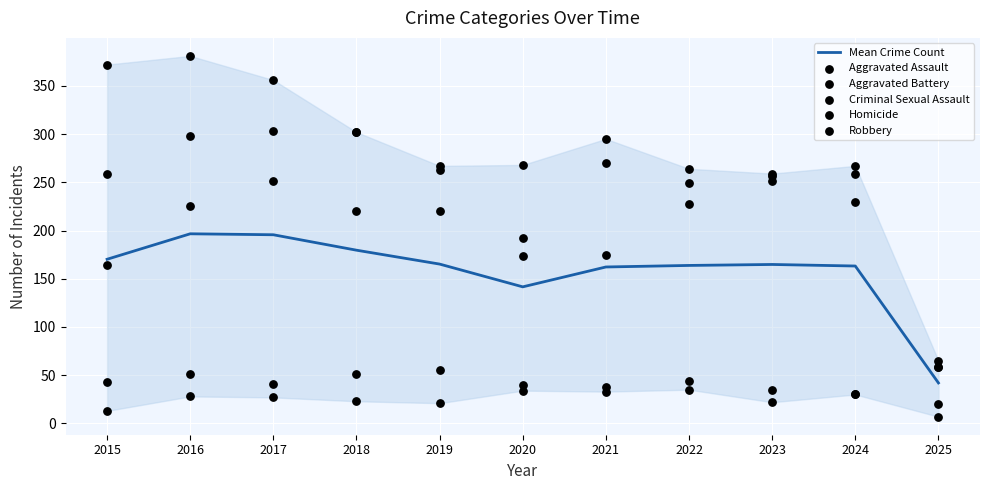

At how many categories does at least one series exceed 155?

10